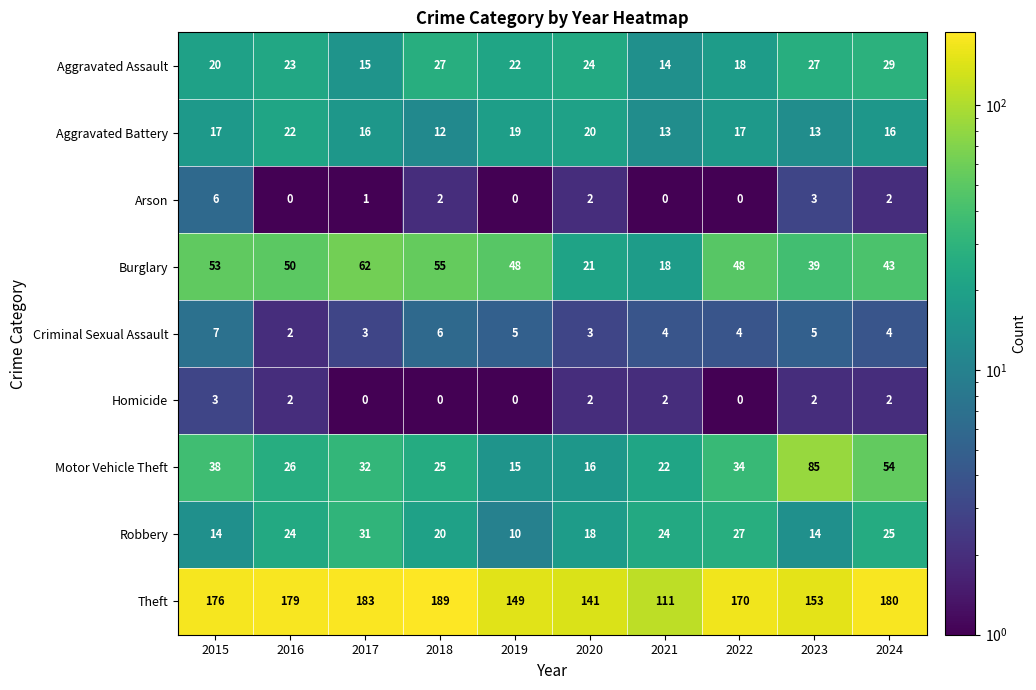

List the series in order of their peak value, highest first.

Theft, Motor Vehicle Theft, Burglary, Robbery, Aggravated Assault, Aggravated Battery, Criminal Sexual Assault, Arson, Homicide